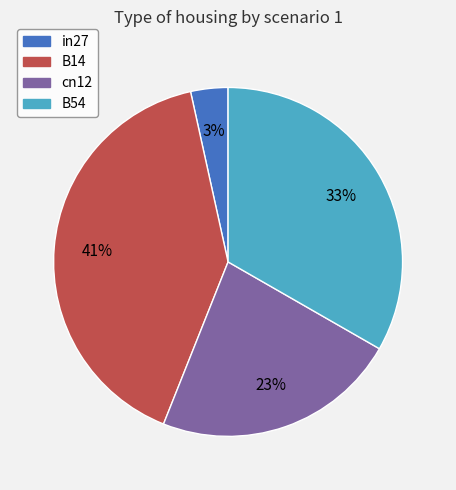

Combined, do B54 and B14 account for over 50%?

Yes